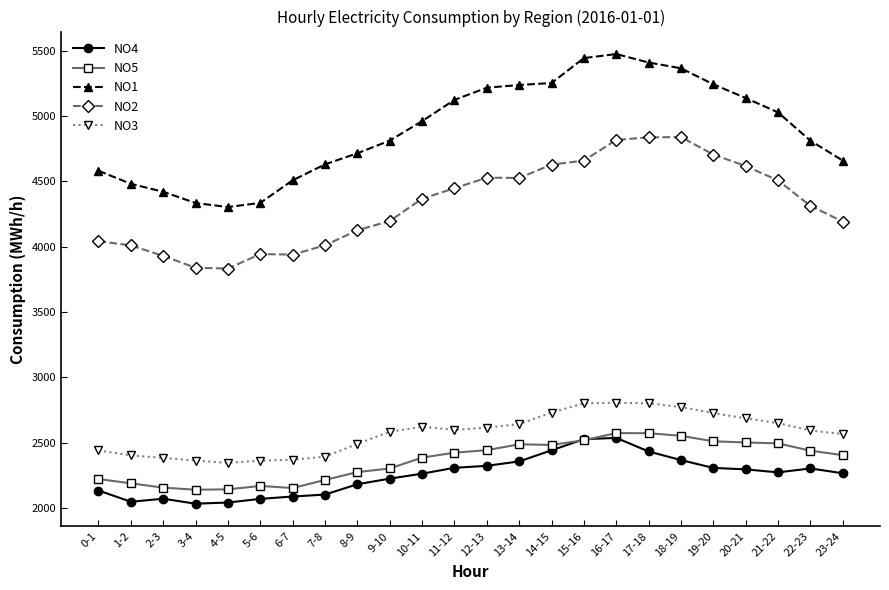

Which series changed the most between 0-1 and 5-6?

NO1